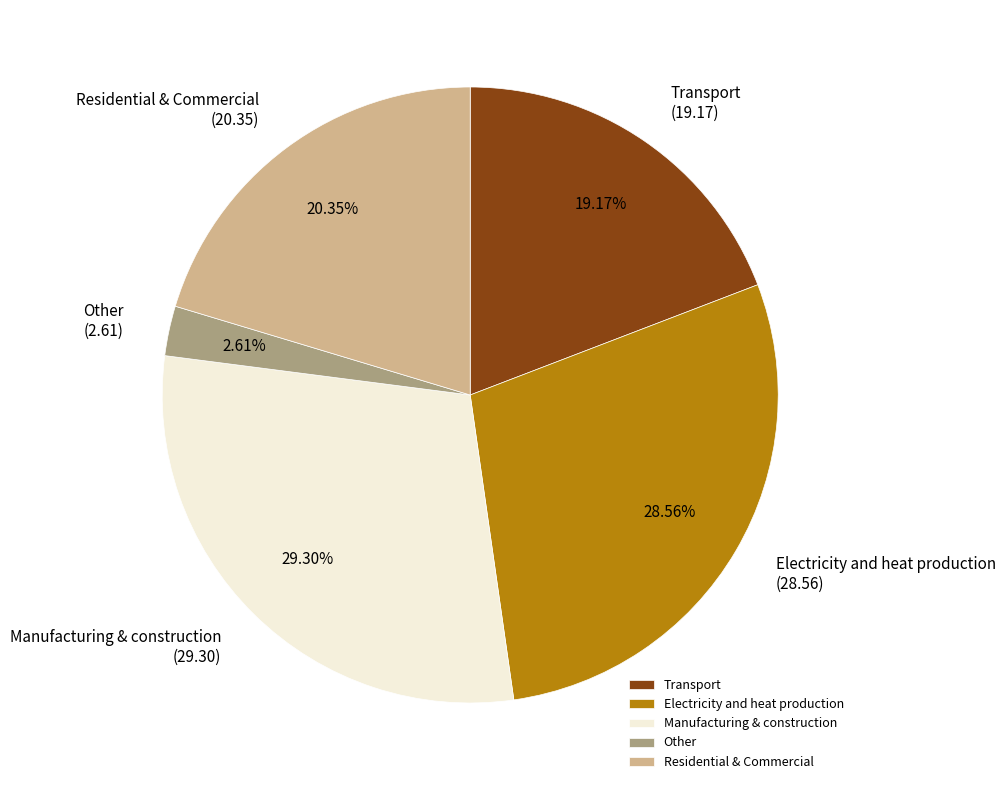

Count the number of slices in the pie.

5